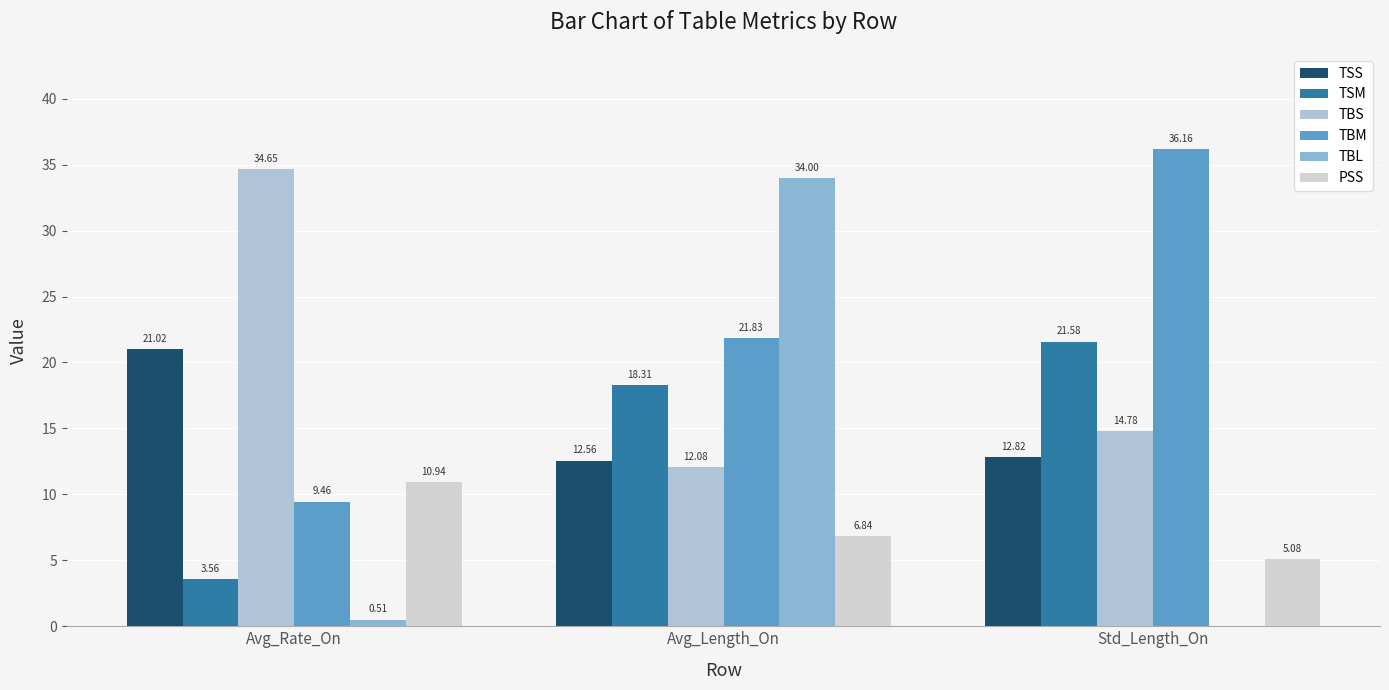

What are all the series names shown in the legend?

TSS, TSM, TBS, TBM, TBL, PSS